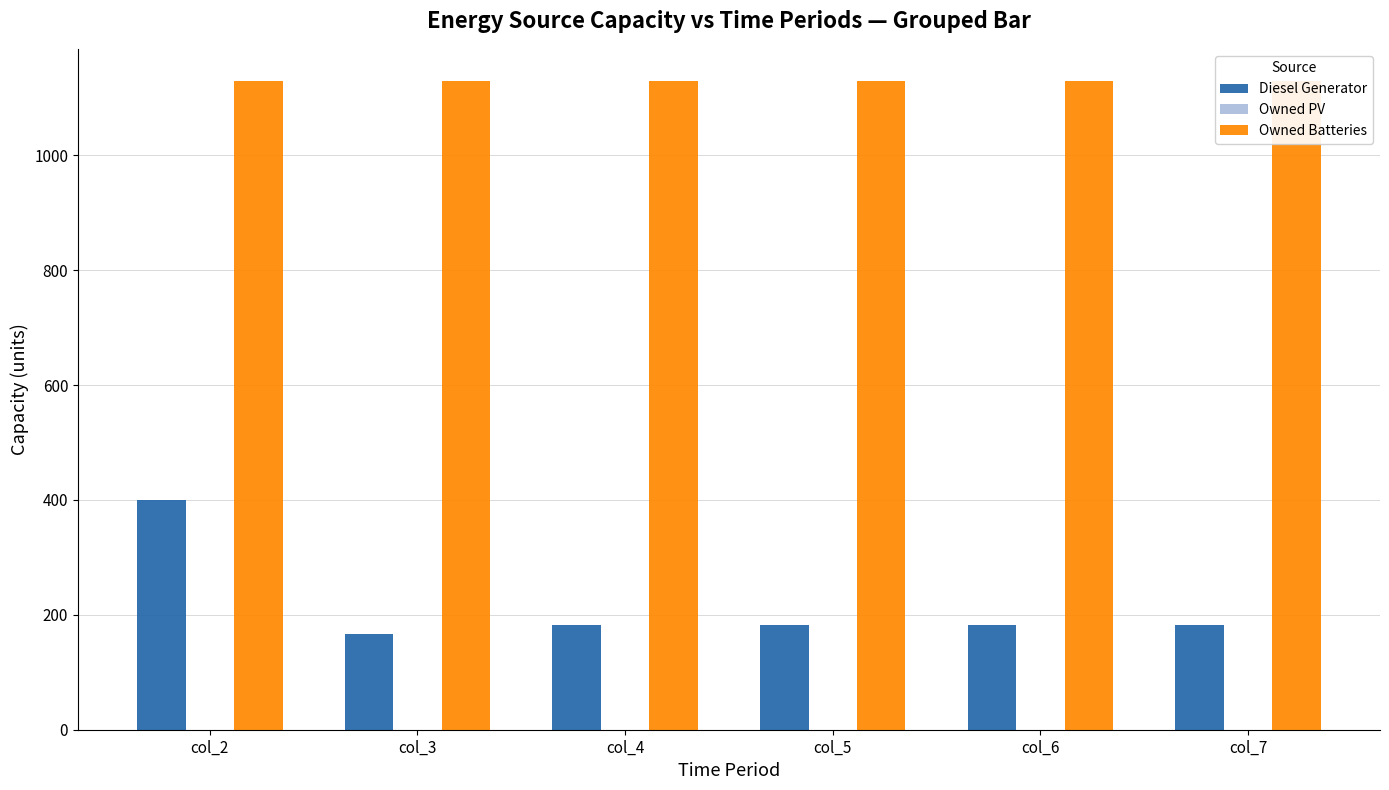

Read the Owned Batteries value at col_5.

1129.0